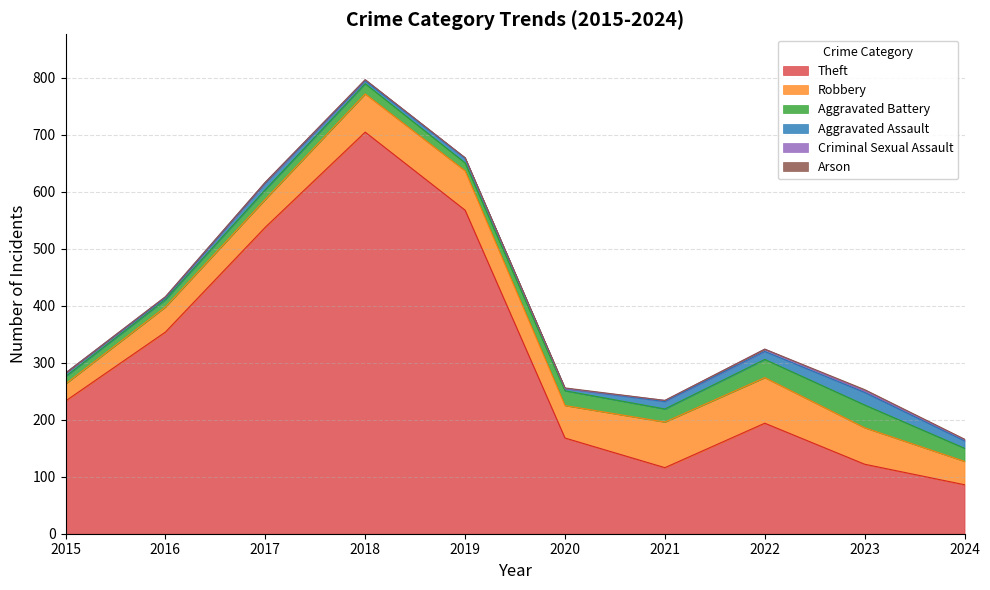

True or false: Criminal Sexual Assault has more than 2 interior local peaks.

True